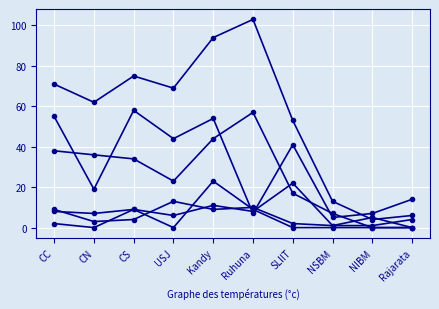

How many lines are shown in the chart?

6